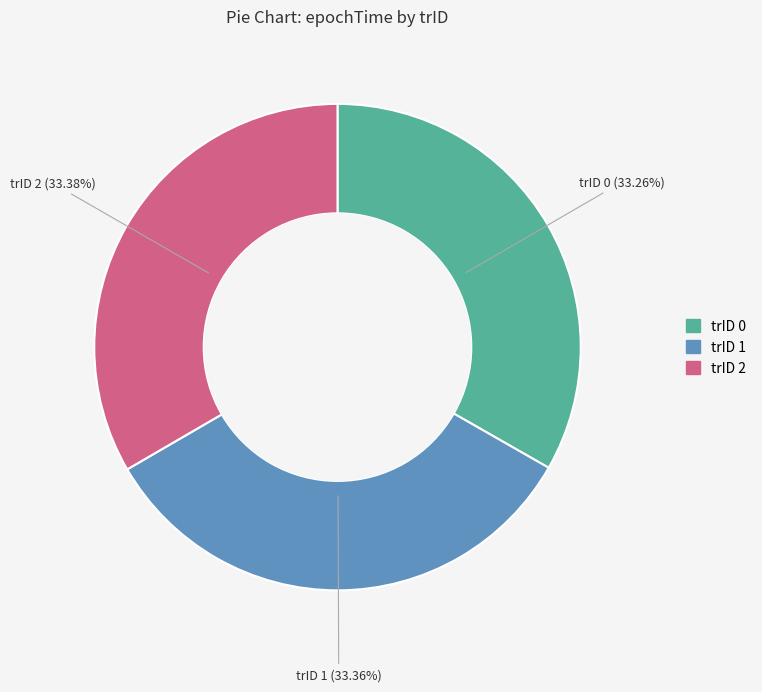

Is there any slice that represents more than half of the pie?

No